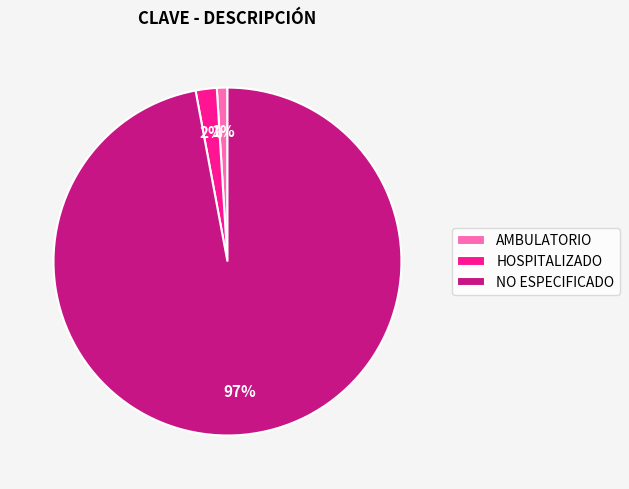

To the nearest percent, what is the difference between the HOSPITALIZADO and NO ESPECIFICADO slice percentages?

95%